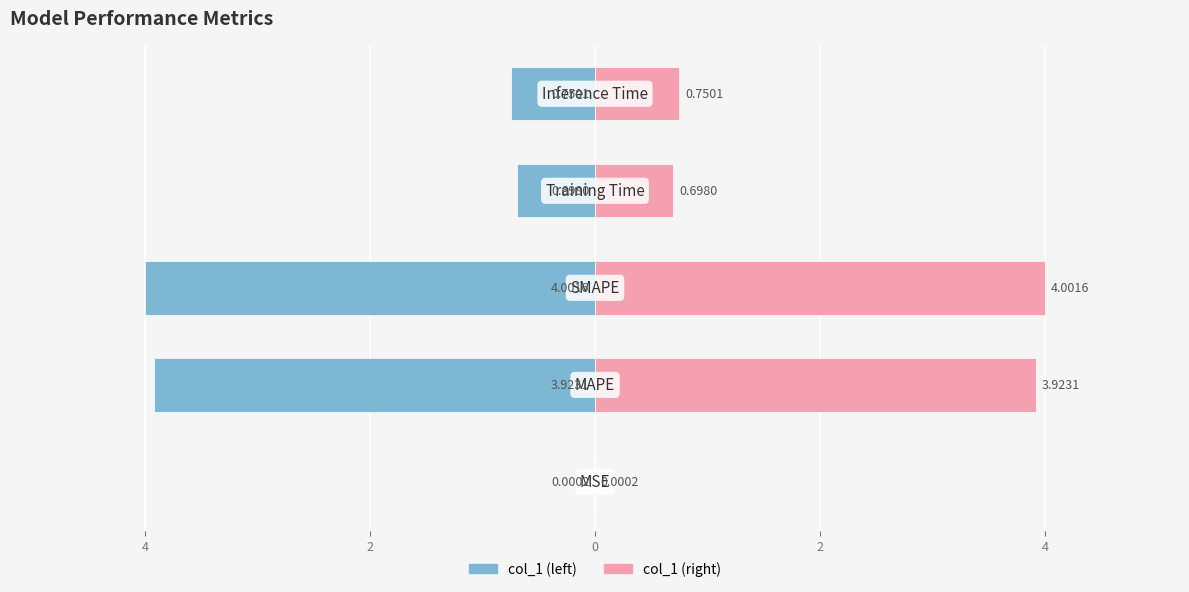

How many bars are there in total?

10